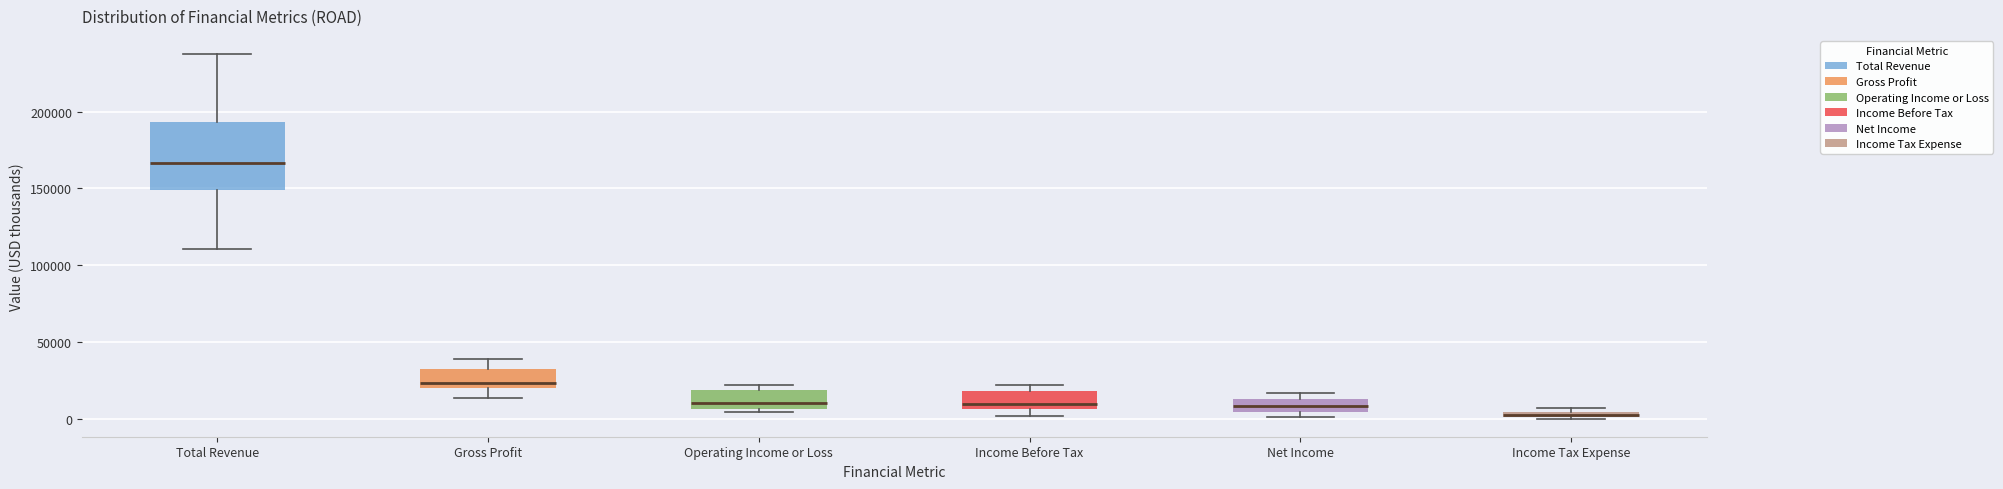

Comparing the boxes themselves (not the whiskers), which one is the tallest?

Total Revenue